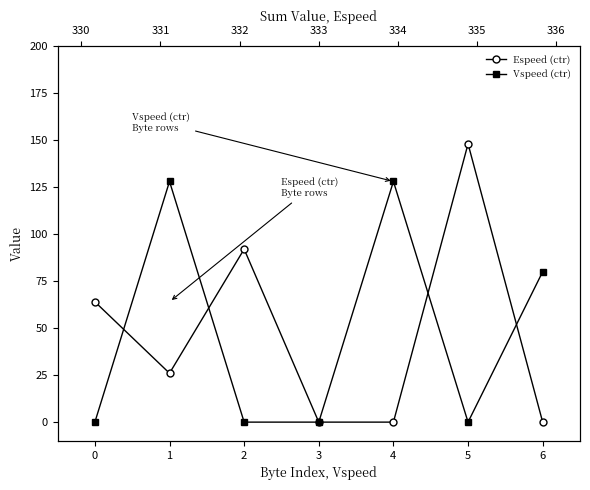

Rank the series by their maximum value, from highest to lowest.

Espeed (ctr), Vspeed (ctr)